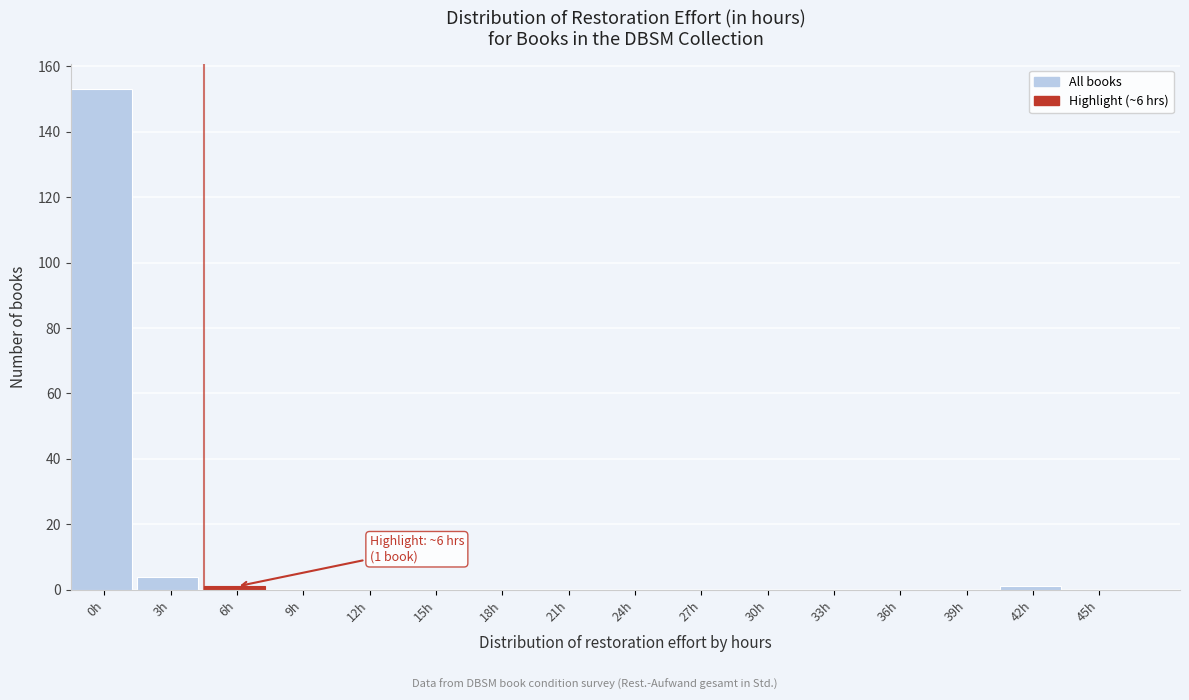

Reading left to right, list all the values displayed in this chart.

0h=153	3h=4	6h=1	9h=0	12h=0	15h=0	18h=0	21h=0	24h=0	27h=0	30h=0	33h=0	36h=0	39h=0	42h=1	45h=0